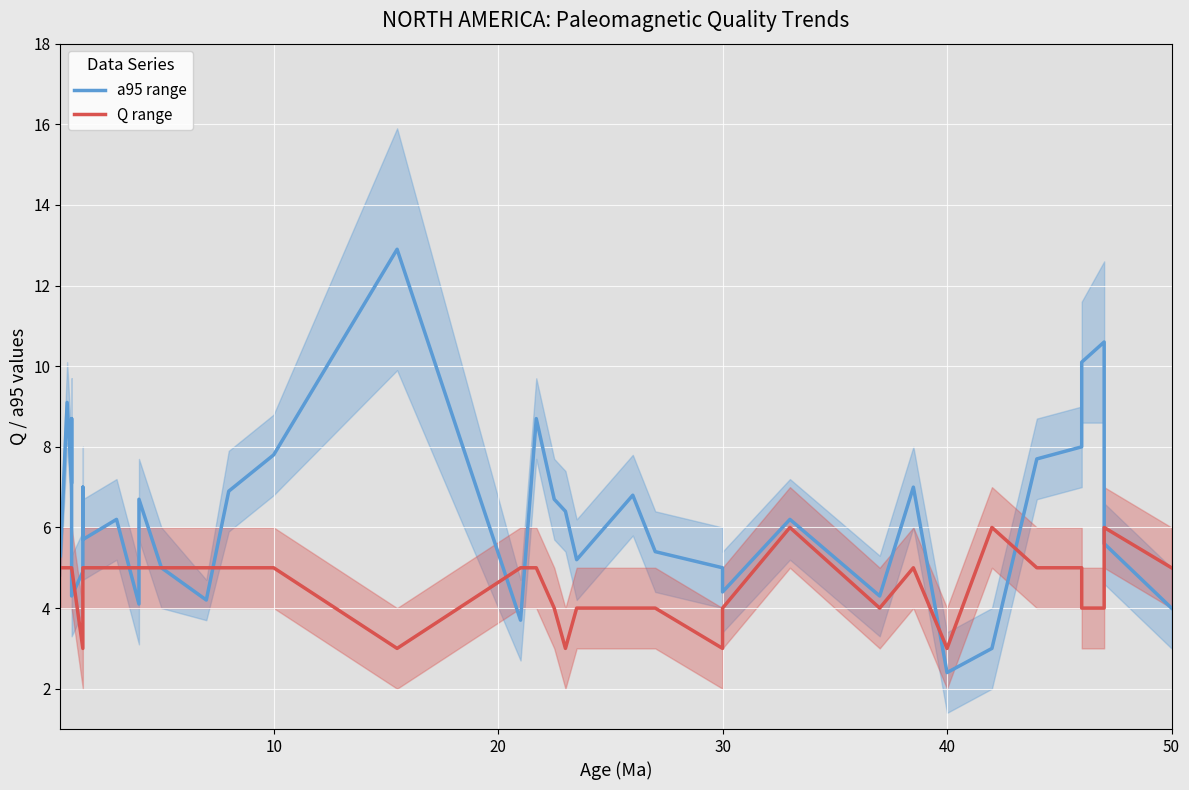

Reading right to left, transcribe all the data shown in this chart.

a95 range: 4.0	5.6	10.6	10.1	8.0	7.7	3.0	2.4	7.0	4.3	6.2	4.4	5.0	5.4	6.8	5.2	6.4	6.7	8.7	3.7	12.9	7.8	6.9	4.2	5.0	6.7	4.1	6.2	5.7	7.0	4.9	4.3	8.7	7.1	9.1	5.3
Q range: 5.0	6.0	4.0	4.0	5.0	5.0	6.0	3.0	5.0	4.0	6.0	4.0	3.0	4.0	4.0	4.0	3.0	4.0	5.0	5.0	3.0	5.0	5.0	5.0	5.0	5.0	5.0	5.0	5.0	3.0	3.0	5.0	5.0	5.0	5.0	5.0